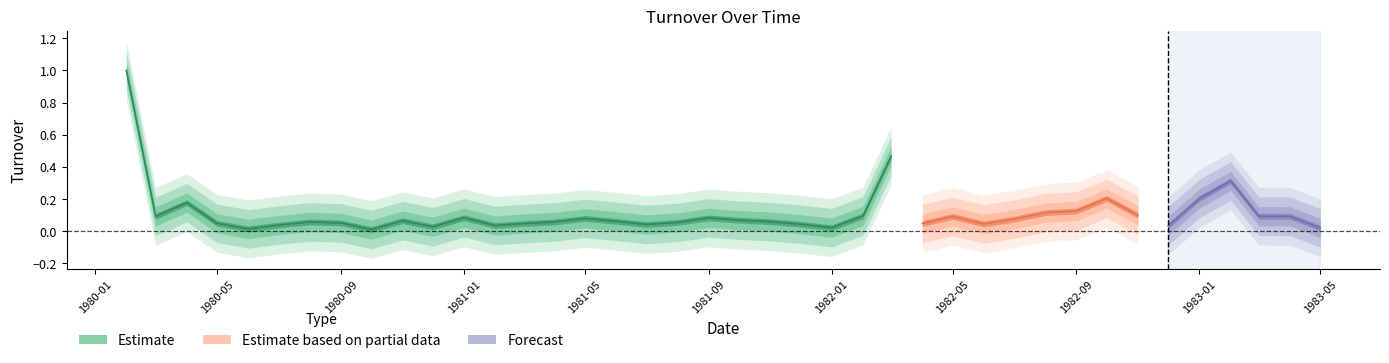

Rank the categories by value from lowest to highest.

1980-10-01, 1980-06-01, 1983-05-01, 1982-01-01, 1980-12-01, 1982-12-01, 1981-02-01, 1980-07-01, 1981-07-01, 1981-12-01, 1982-06-01, 1981-03-01, 1982-04-01, 1980-05-01, 1980-09-01, 1981-08-01, 1980-08-01, 1981-04-01, 1981-11-01, 1981-06-01, 1980-11-01, 1981-10-01, 1982-07-01, 1981-05-01, 1981-09-01, 1981-01-01, 1982-05-01, 1980-03-01, 1983-04-01, 1983-03-01, 1982-02-01, 1982-11-01, 1982-08-01, 1982-09-01, 1980-04-01, 1983-01-01, 1982-10-01, 1983-02-01, 1982-03-01, 1980-02-01